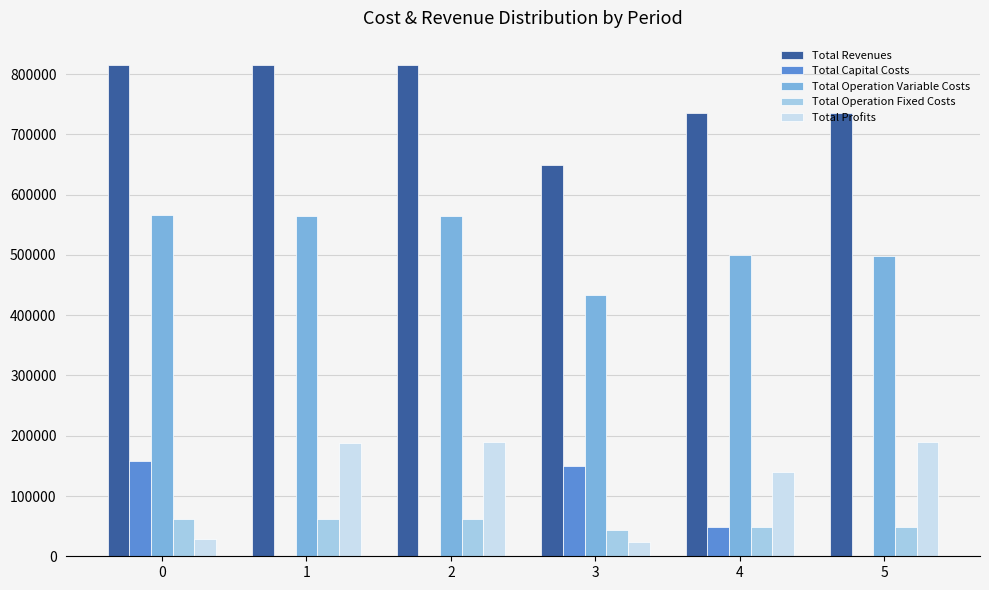

What is the sum of the Total Capital Costs values at 2 and 4?

48000.0